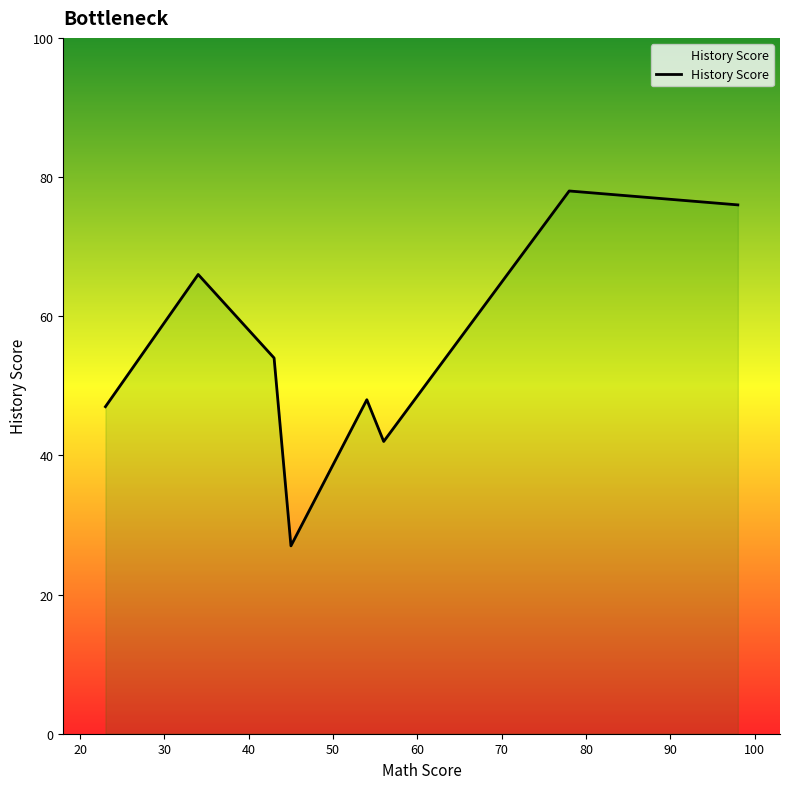

What is the maximum value shown in the chart?

78